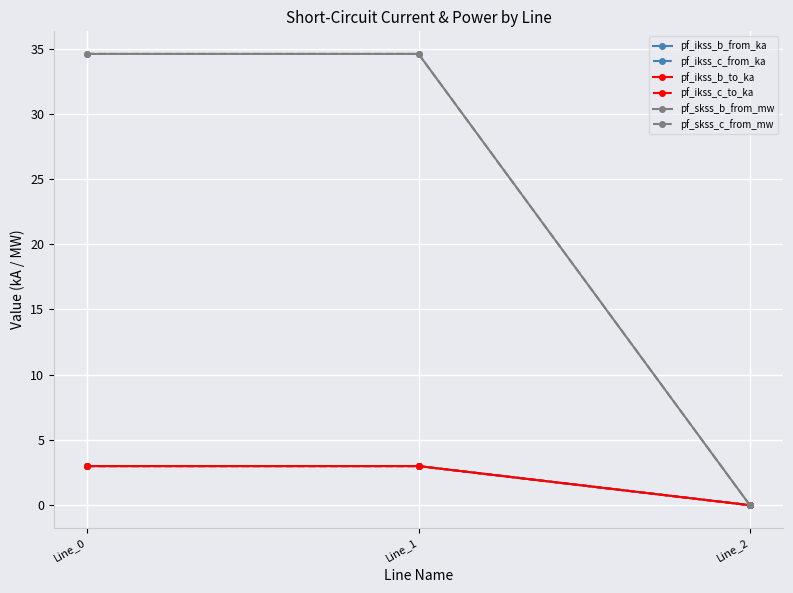

The pf_ikss_b_from_ka series shows 4.2 at Line_0. True or false?

False